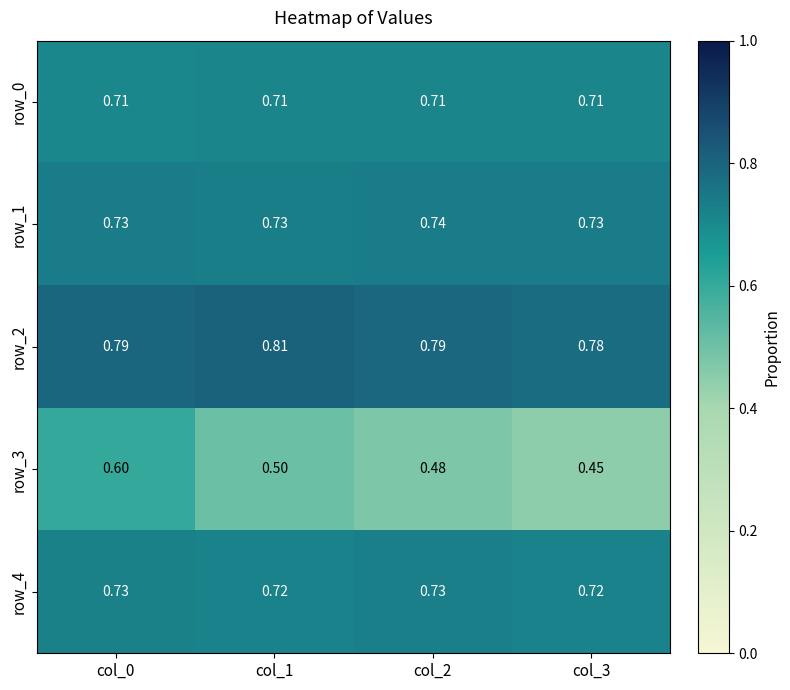

Is the value of row_2 at col_2 greater than the value of row_1 at col_2?

Yes